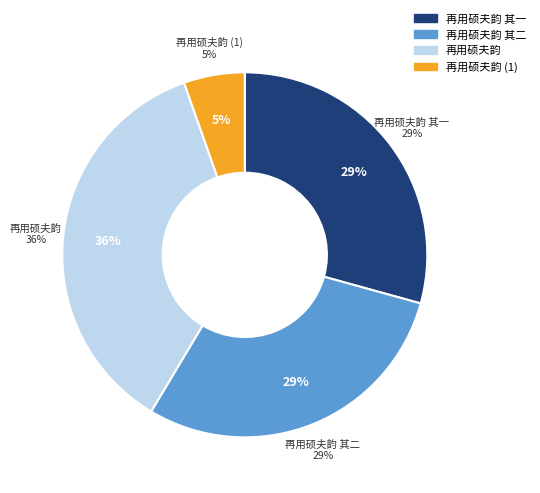

True or false: 再用硕夫韵 accounts for 42% of the total.

False